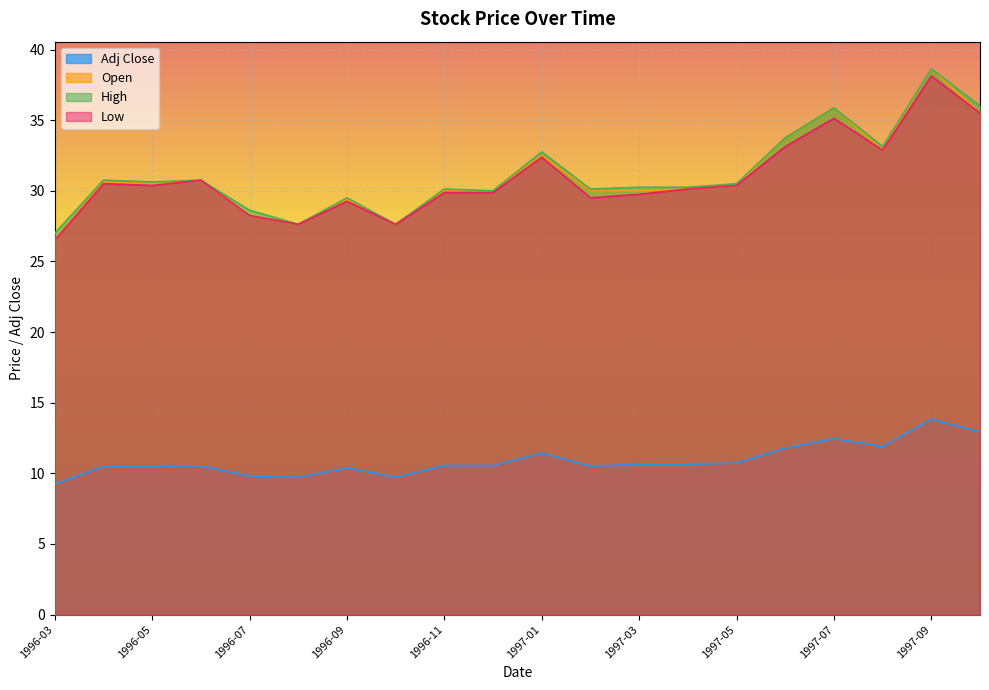

How many lines are shown in the chart?

4